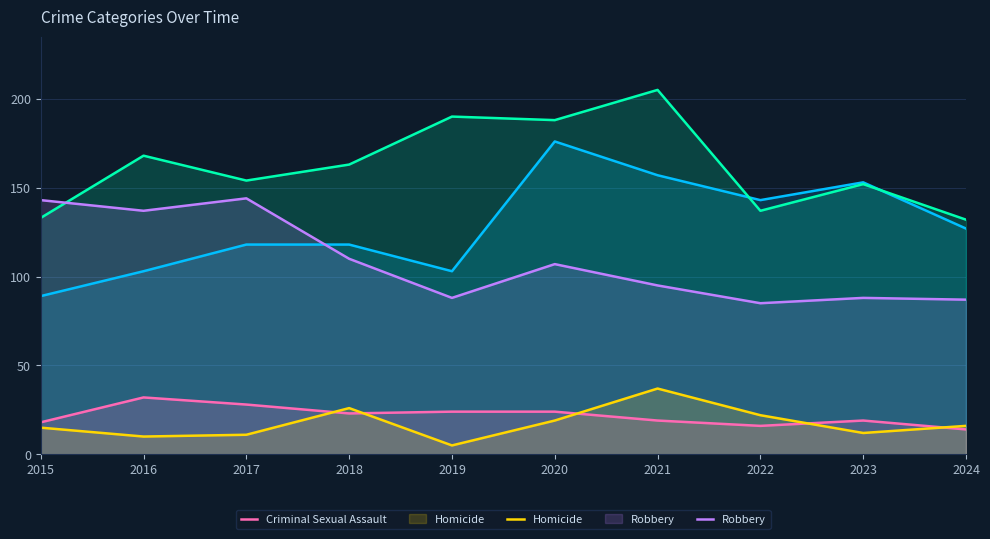

True or false: Robbery has a value of 233 at 2015.

False